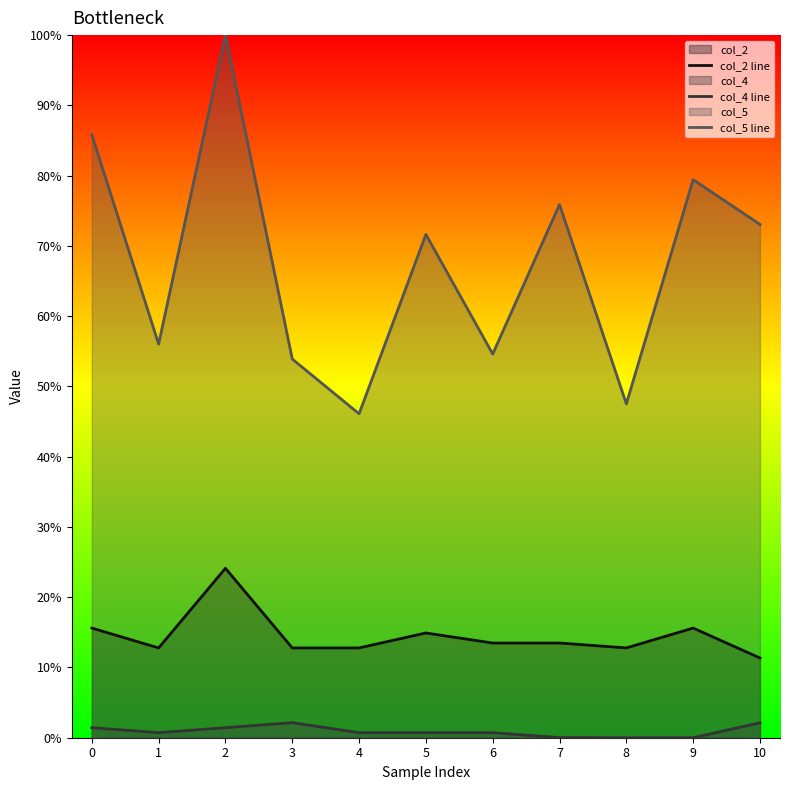

True or false: col_4 line has more than 0 interior local peaks.

True